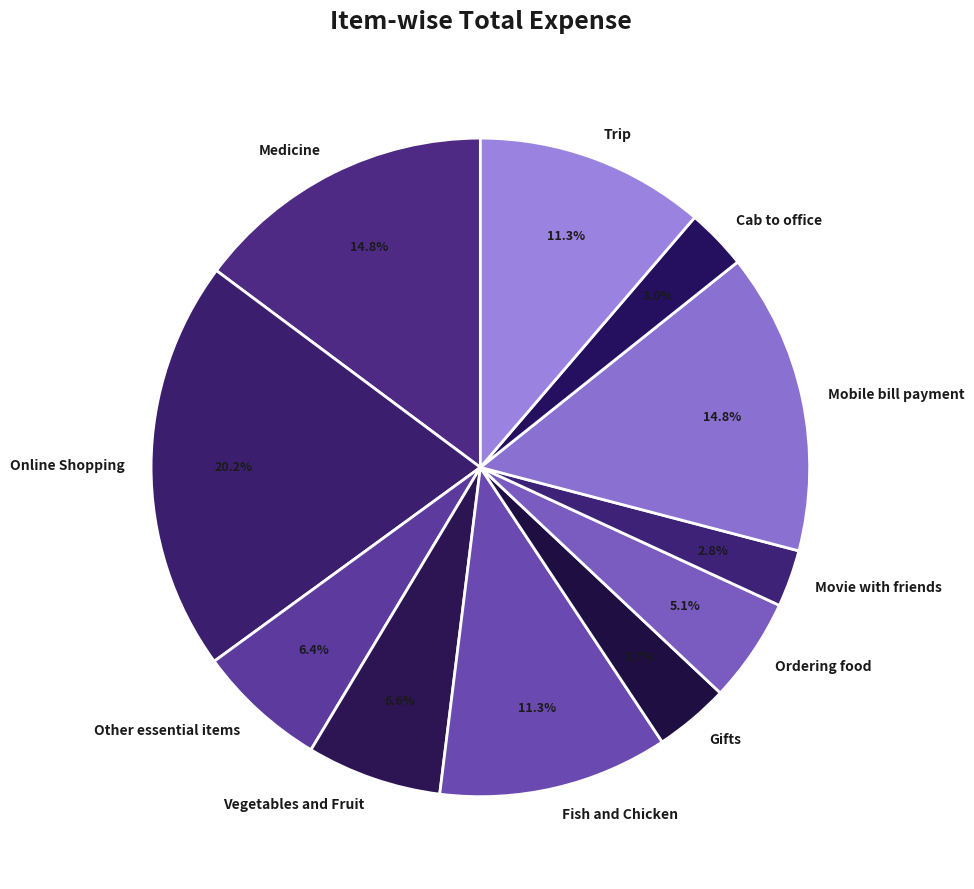

Does Fish and Chicken represent more than half of the total?

No